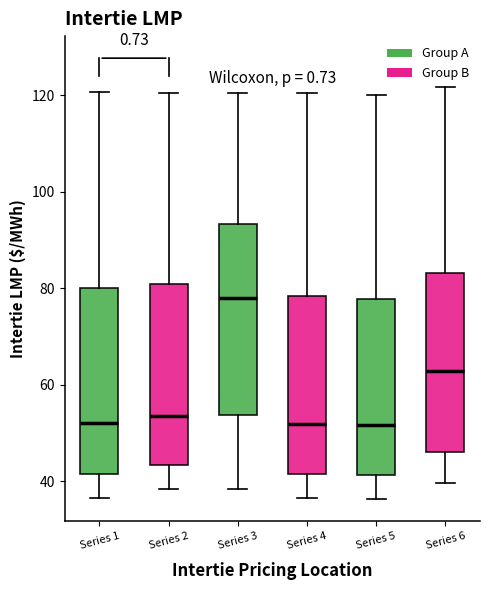

Reading left to right, transcribe this box plot: for each box, give where its median line is, the range the box spans, and where its two whiskers end, as read against the y-axis. The values are not printed on the chart, so give them approximately, as read against the axis.

Series 1: median 52, box 42 to 80, whiskers 36 to 120
Series 2: median 54, box 44 to 80, whiskers 38 to 120
Series 3: median 78, box 54 to 94, whiskers 38 to 120
Series 4: median 52, box 42 to 78, whiskers 36 to 120
Series 5: median 52, box 42 to 78, whiskers 36 to 120
Series 6: median 62, box 46 to 84, whiskers 40 to 122